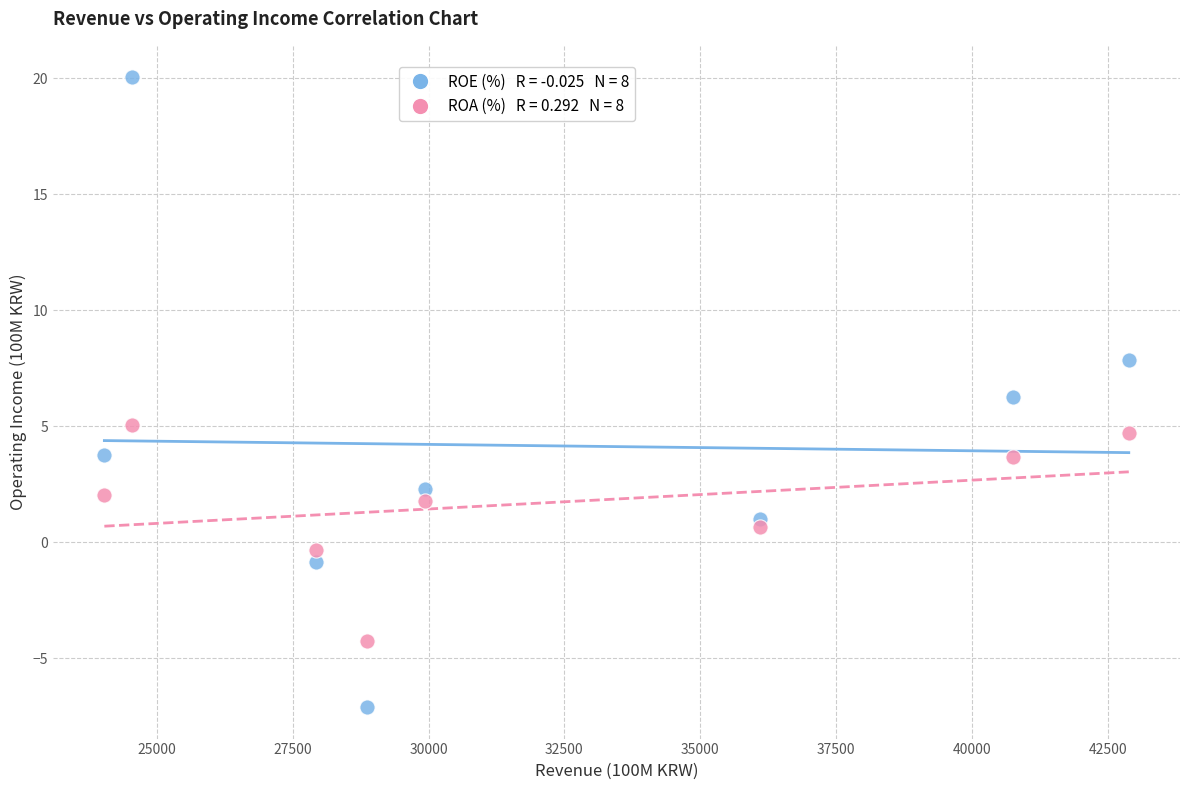

Across all data points, what is the range of X values (max minus min)?

18860.0